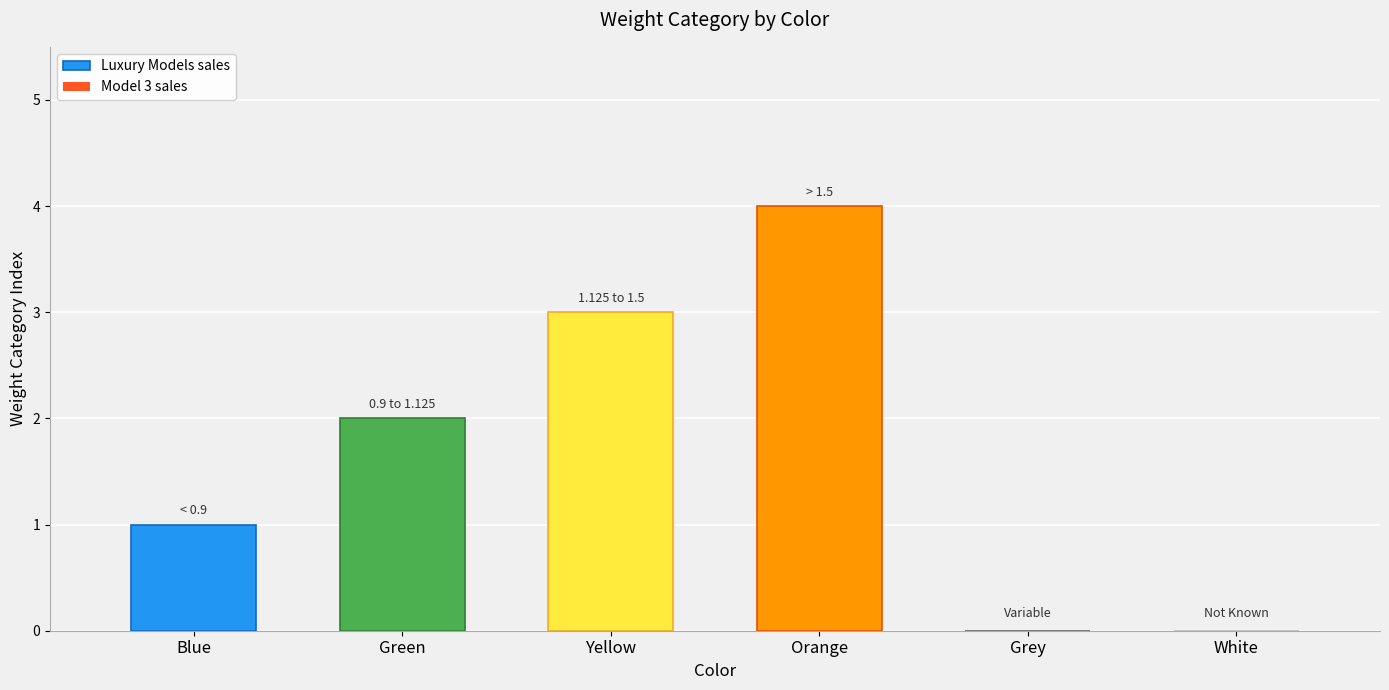

Reading right to left, extract all data points from this chart.

White=0	Grey=0	Orange=4	Yellow=3	Green=2	Blue=1